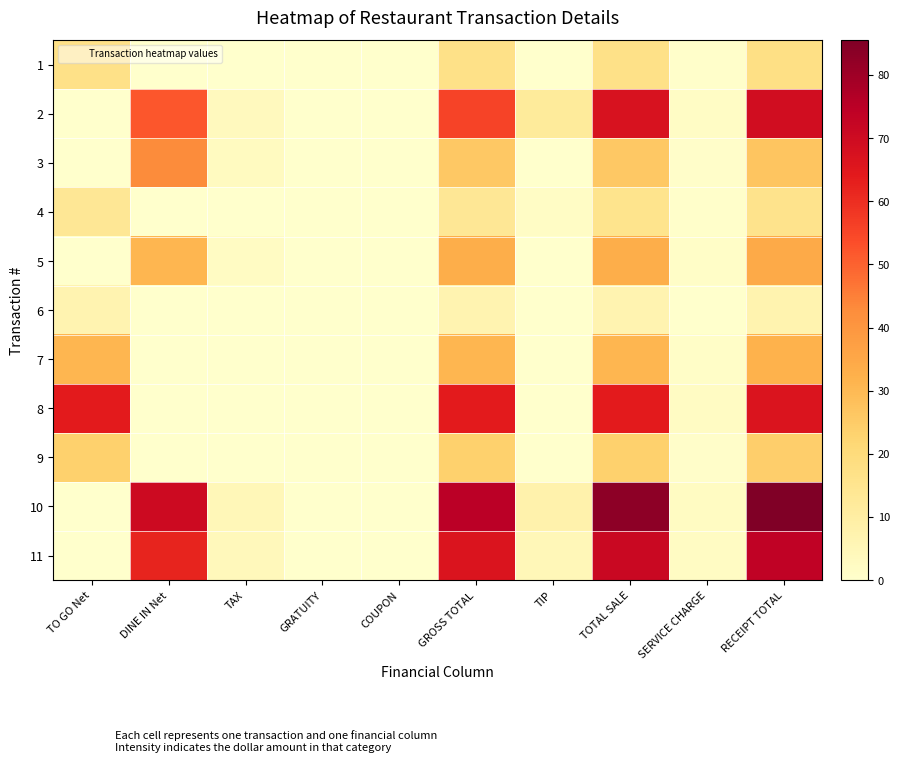

Which has a higher value, DINE IN Net or TIP?

DINE IN Net